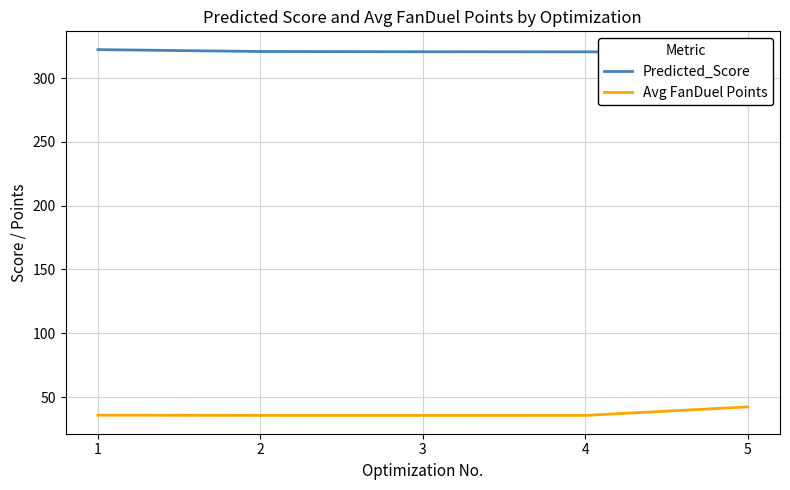

At which category is the sum across all series the highest?

5